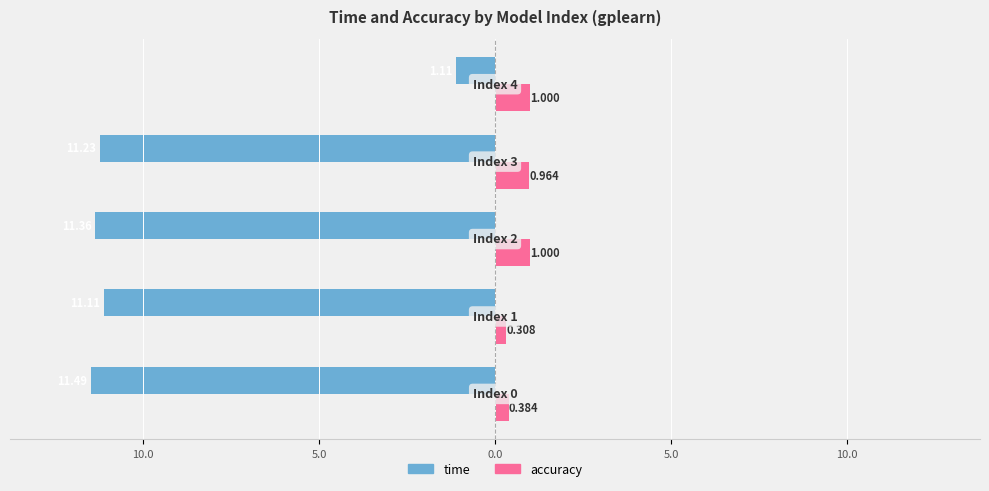

What are all the series names shown in the legend?

time, accuracy